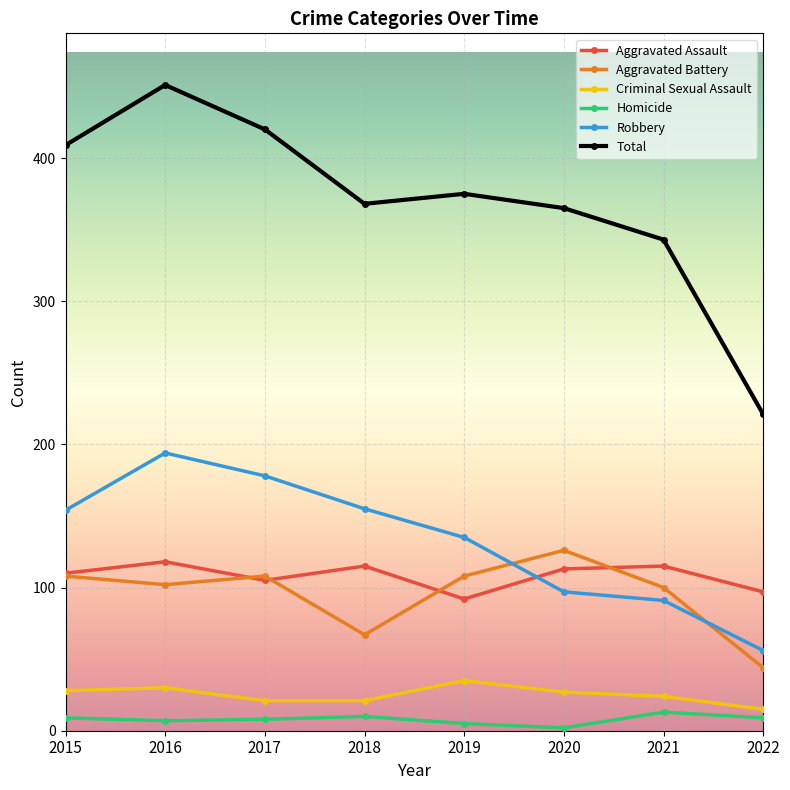

How many data points does each series have?

8